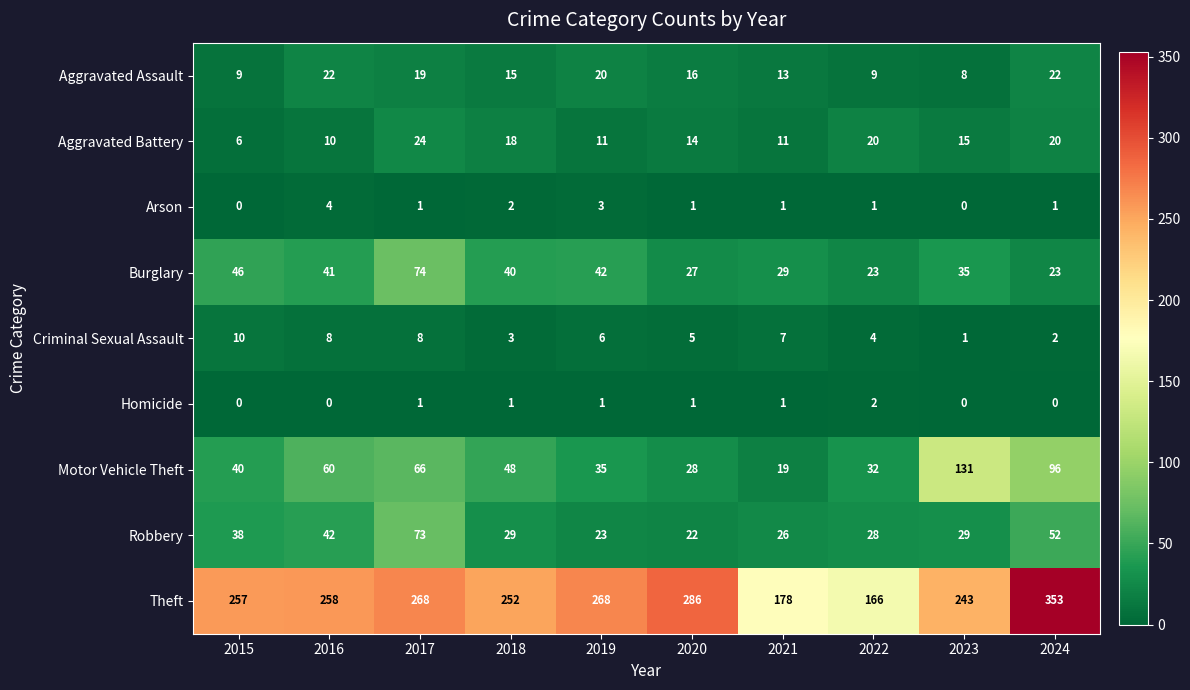

Rank the series by their maximum value, from highest to lowest.

Theft, Motor Vehicle Theft, Burglary, Robbery, Aggravated Battery, Aggravated Assault, Criminal Sexual Assault, Arson, Homicide